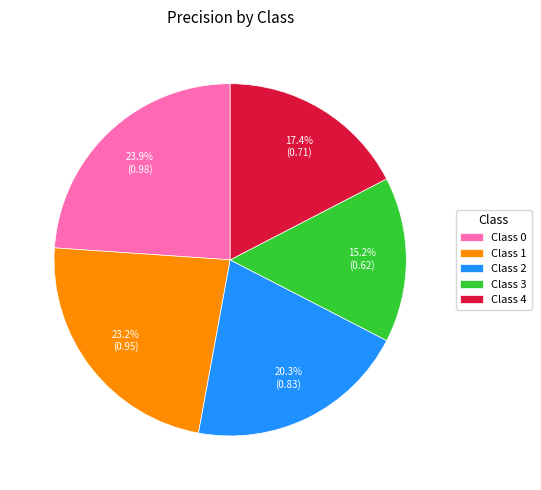

Is there a majority slice in this chart?

No